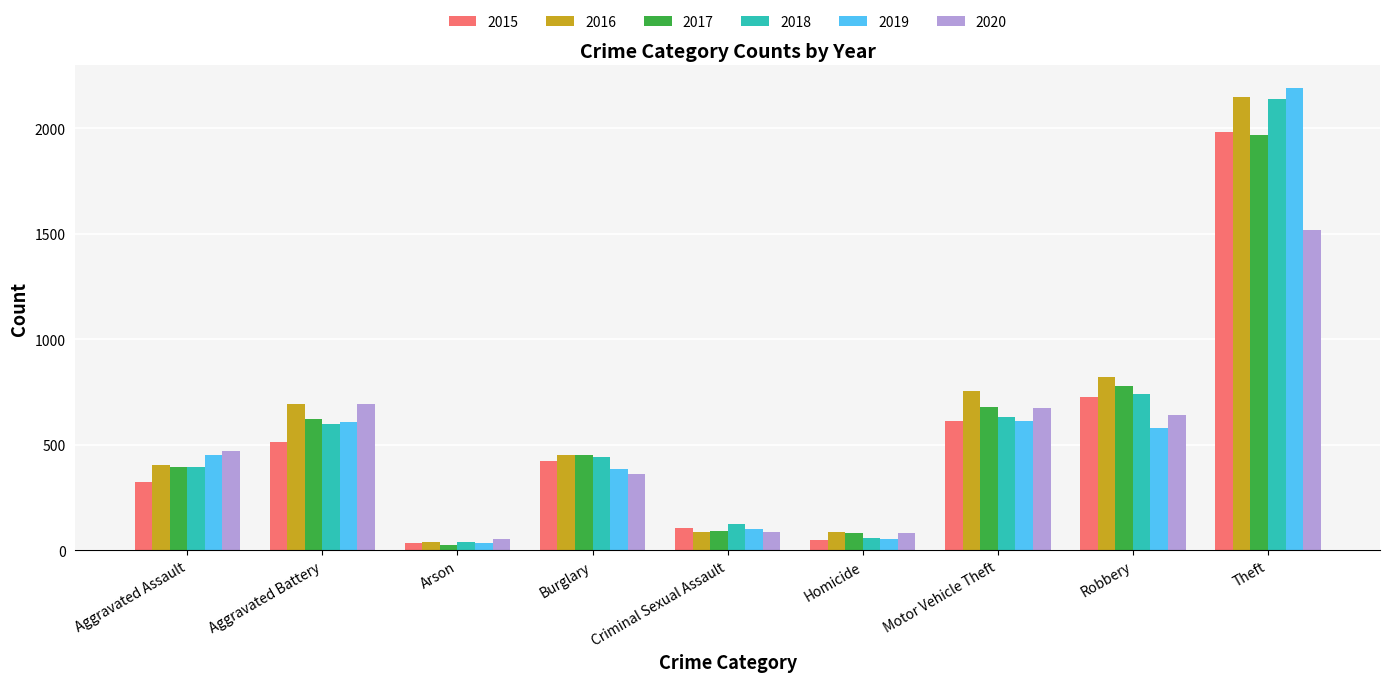

True or false: 2020 has a value of 1181 at Aggravated Battery.

False